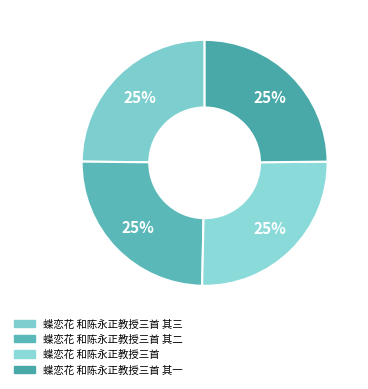

Count the number of slices in the pie.

4